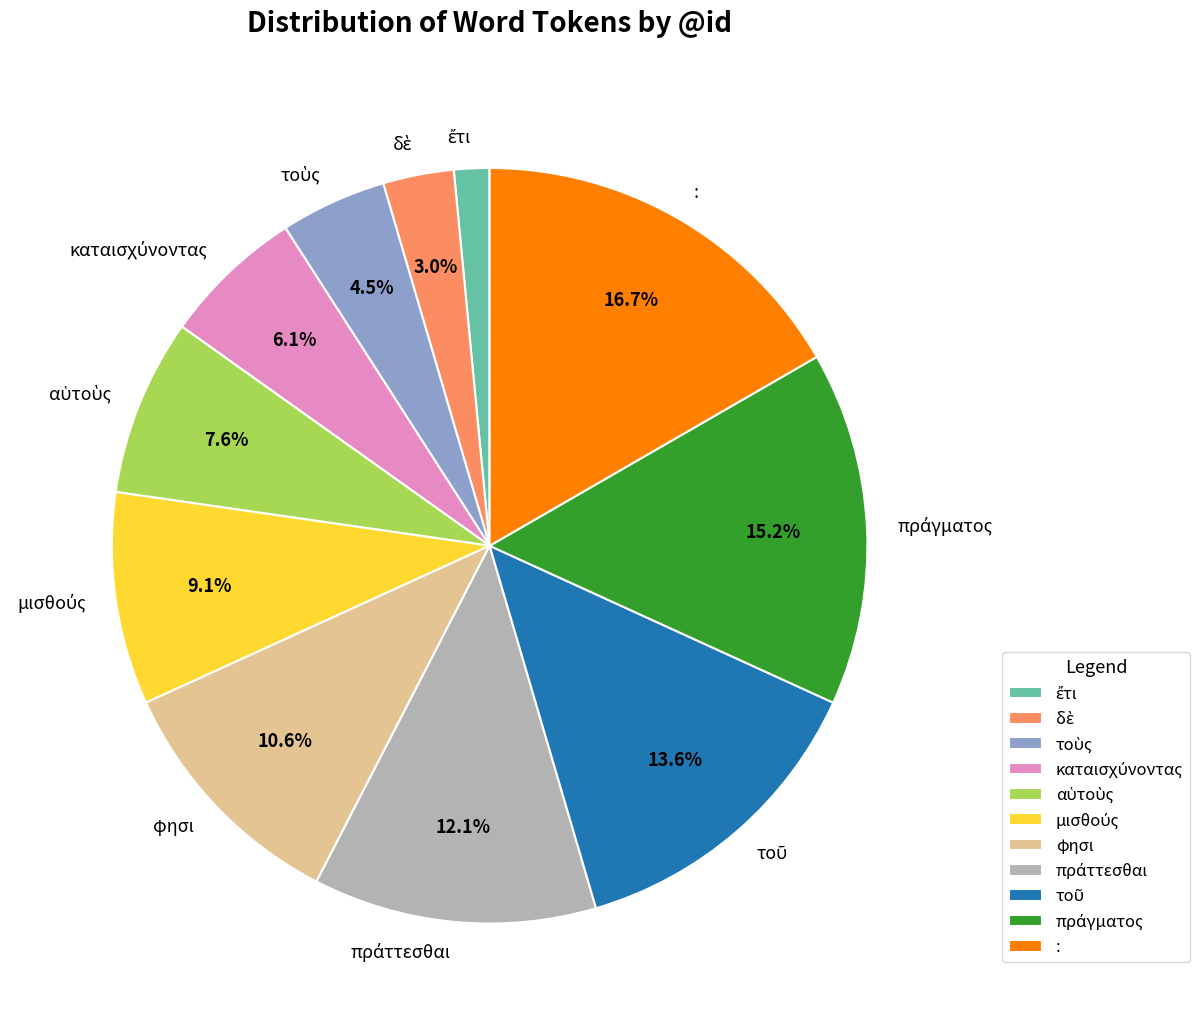

Is : the majority of the pie?

No